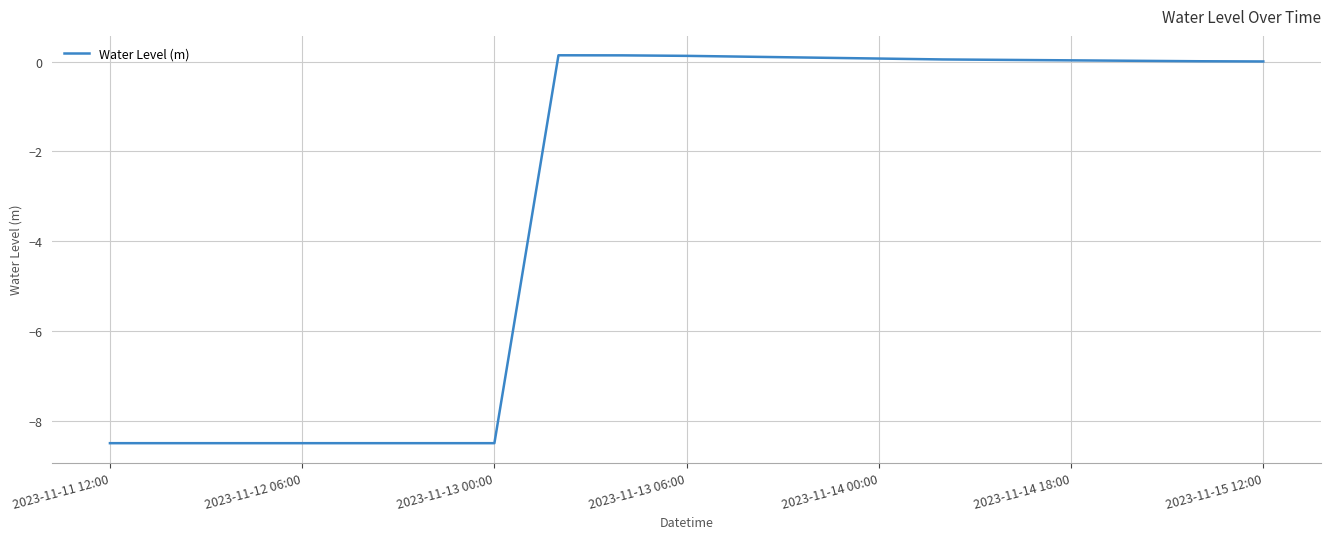

What is the smallest value displayed?

-8.5